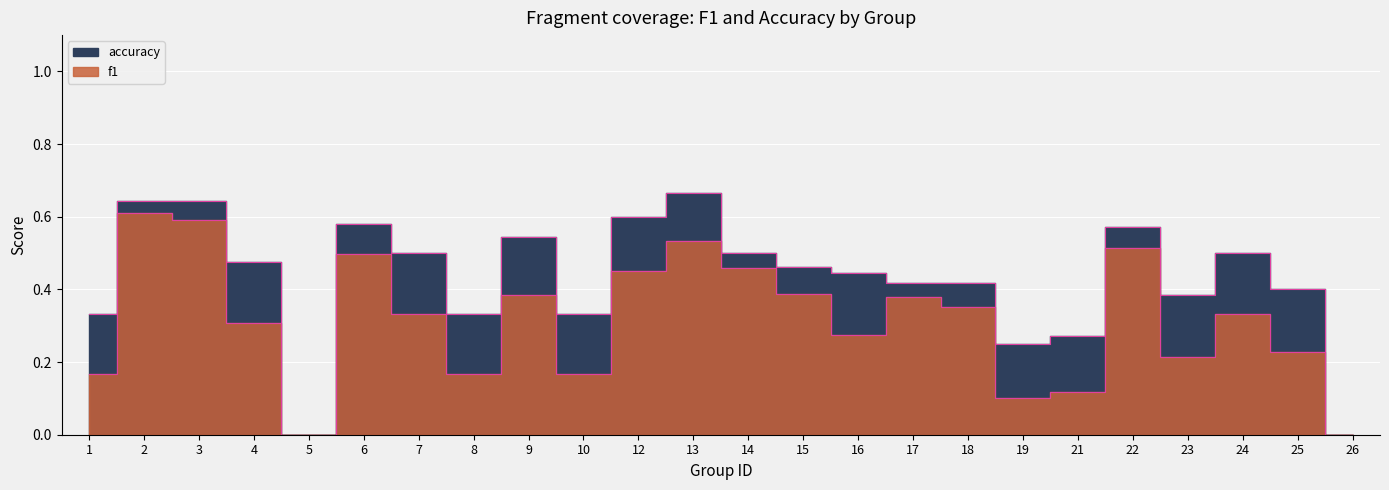

True or false: accuracy and f1 intersect in this chart.

False